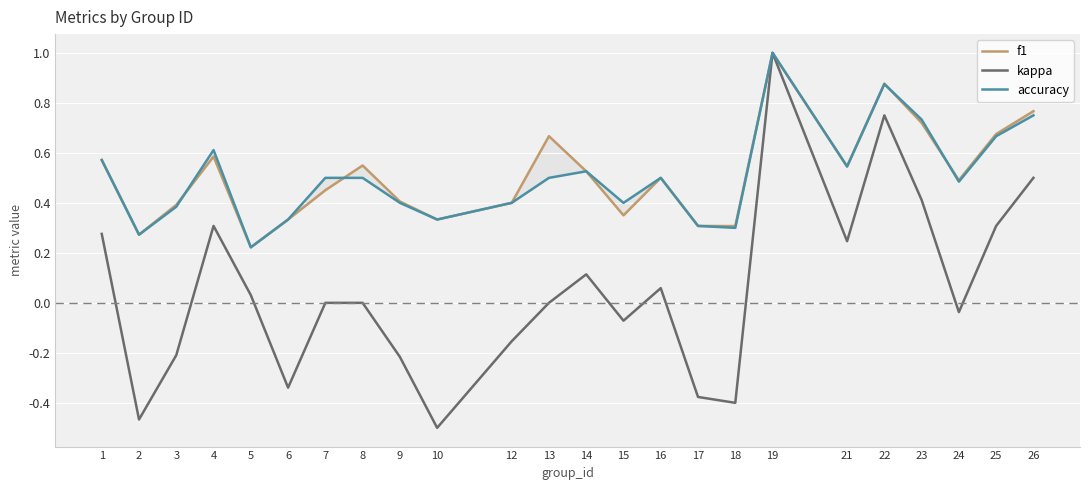

Is this an area chart (filled region under the line)?

No